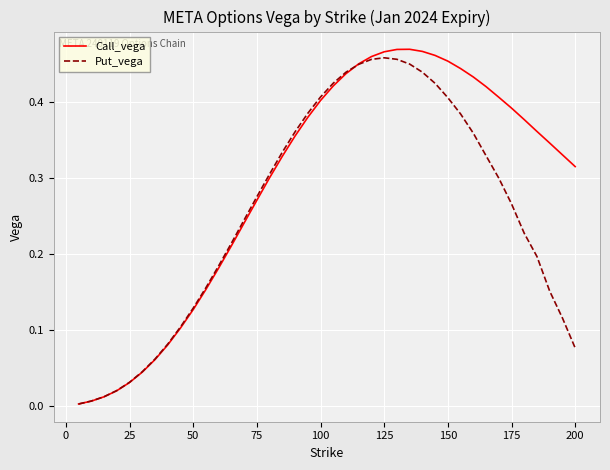

List the series in order of their peak value, lowest first.

Put_vega, Call_vega